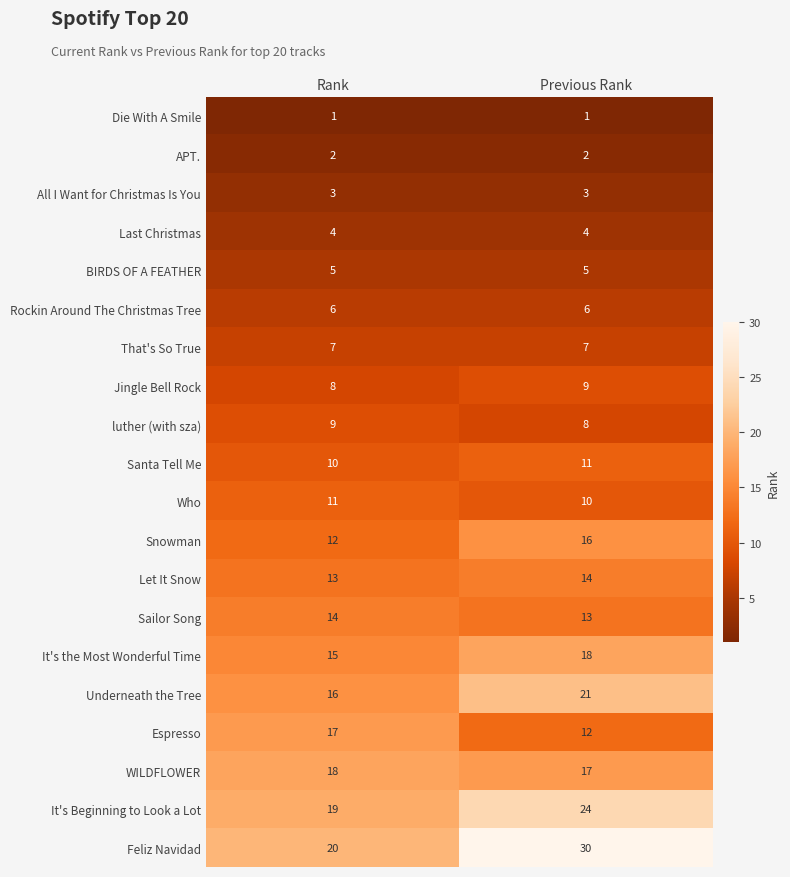

Is the value of That's So True at Rank greater than the value of Sailor Song at Rank?

No